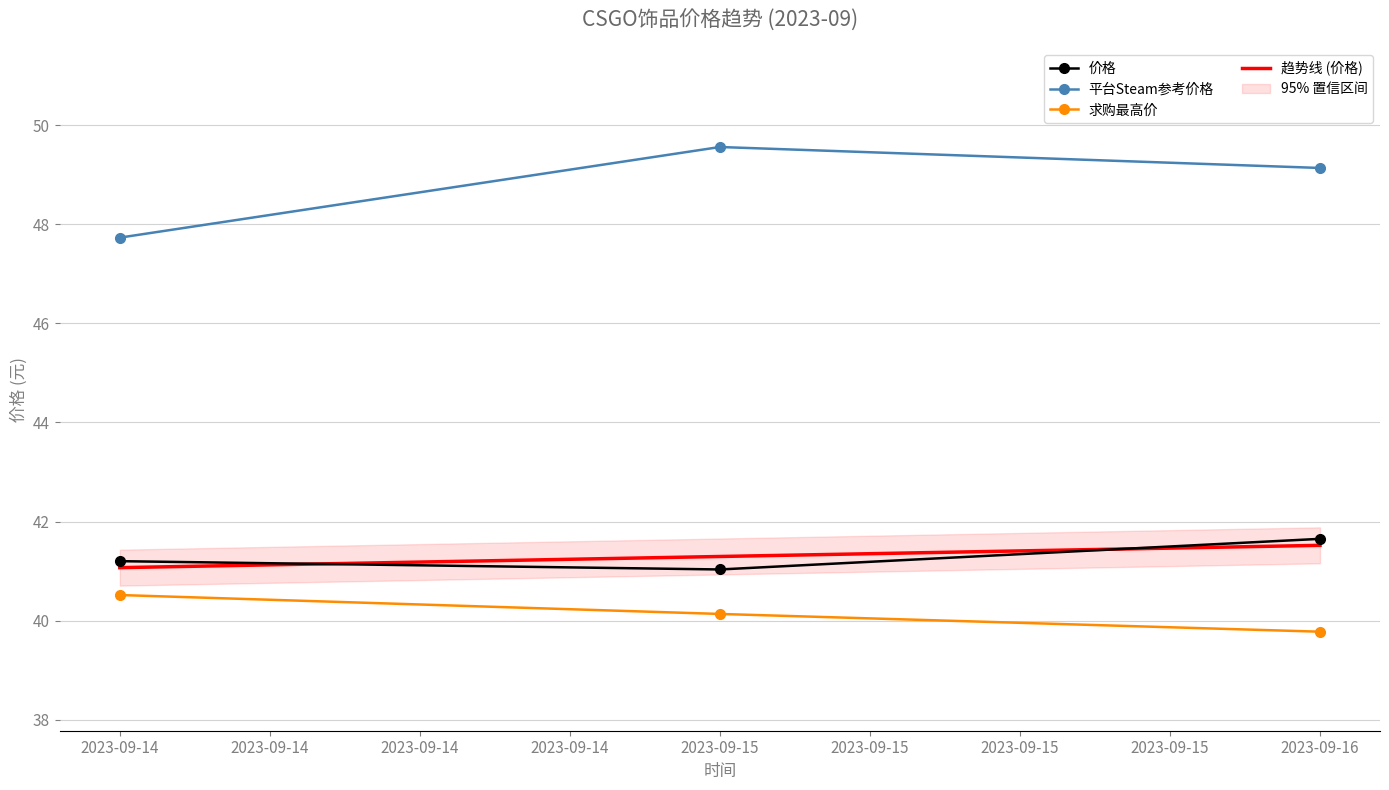

True or false: 求购最高价 and 平台Steam参考价格 cross at least once.

False